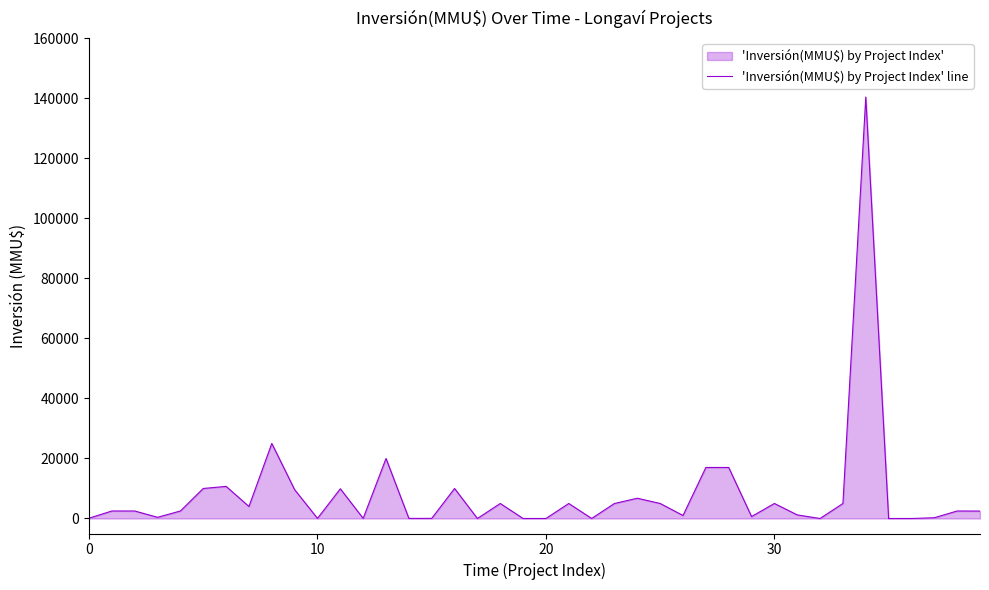

What is the difference between the maximum and minimum values?

140400